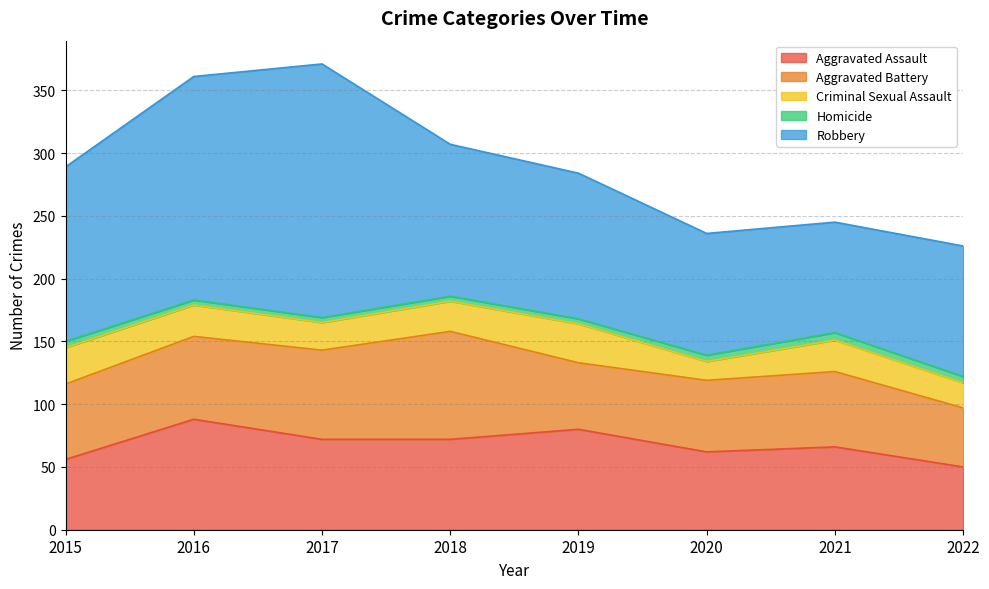

Which series changed the most between 2015 and 2020?

Robbery